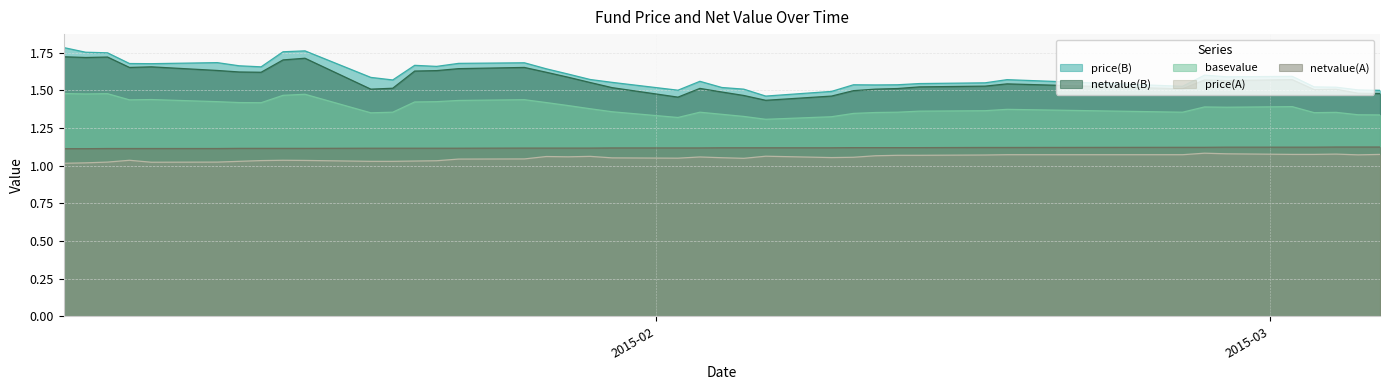

True or false: price(A) and basevalue intersect in this chart.

False